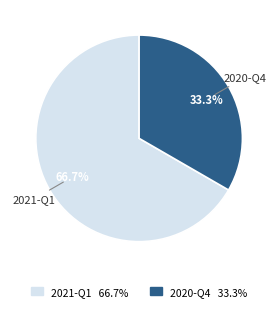

Is there a majority slice in this chart?

Yes